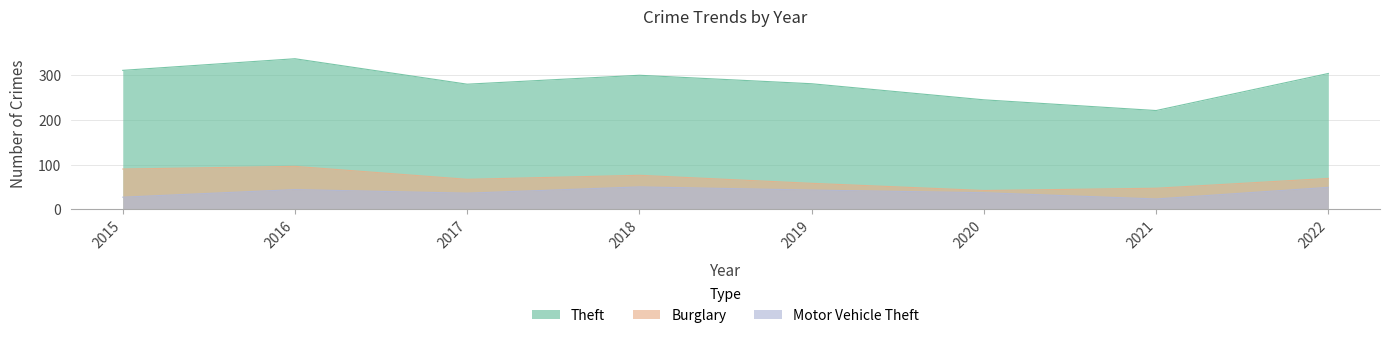

At which category does Motor Vehicle Theft reach its first local peak?

2016